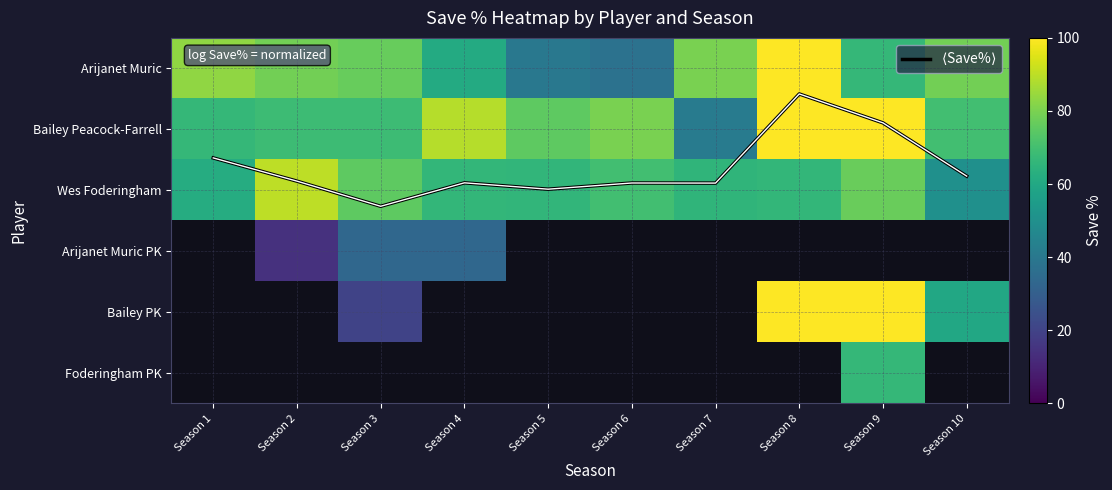

What is the greatest value displayed?

100.0